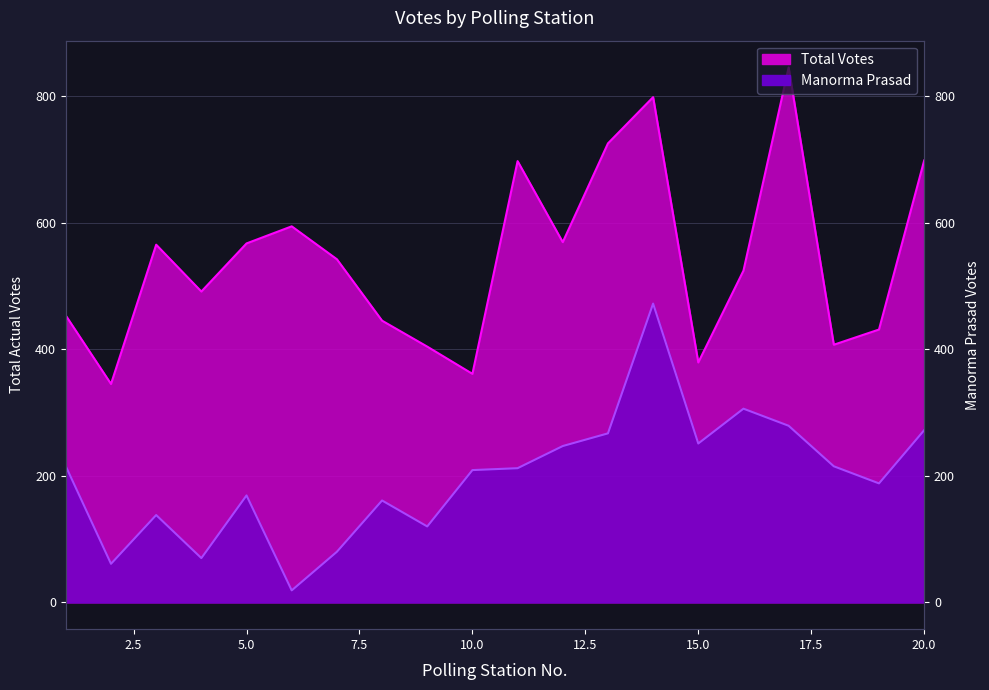

What is the sum of all Manorma Prasad values?

3951